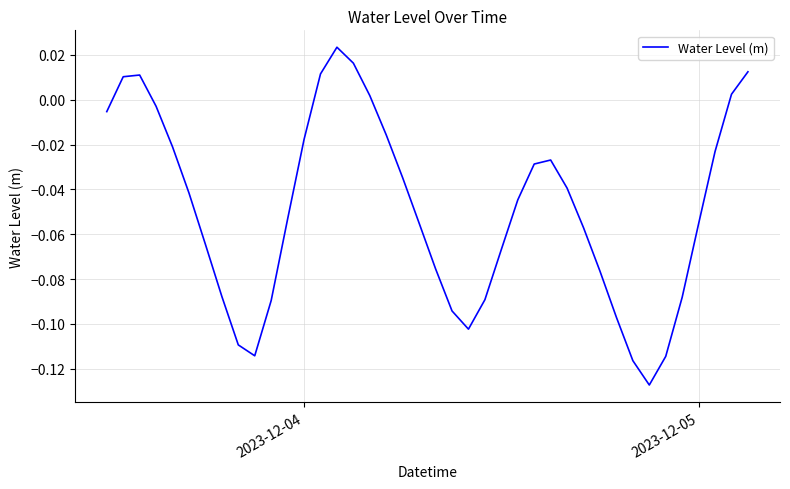

Is this an area chart (filled region under the line)?

No